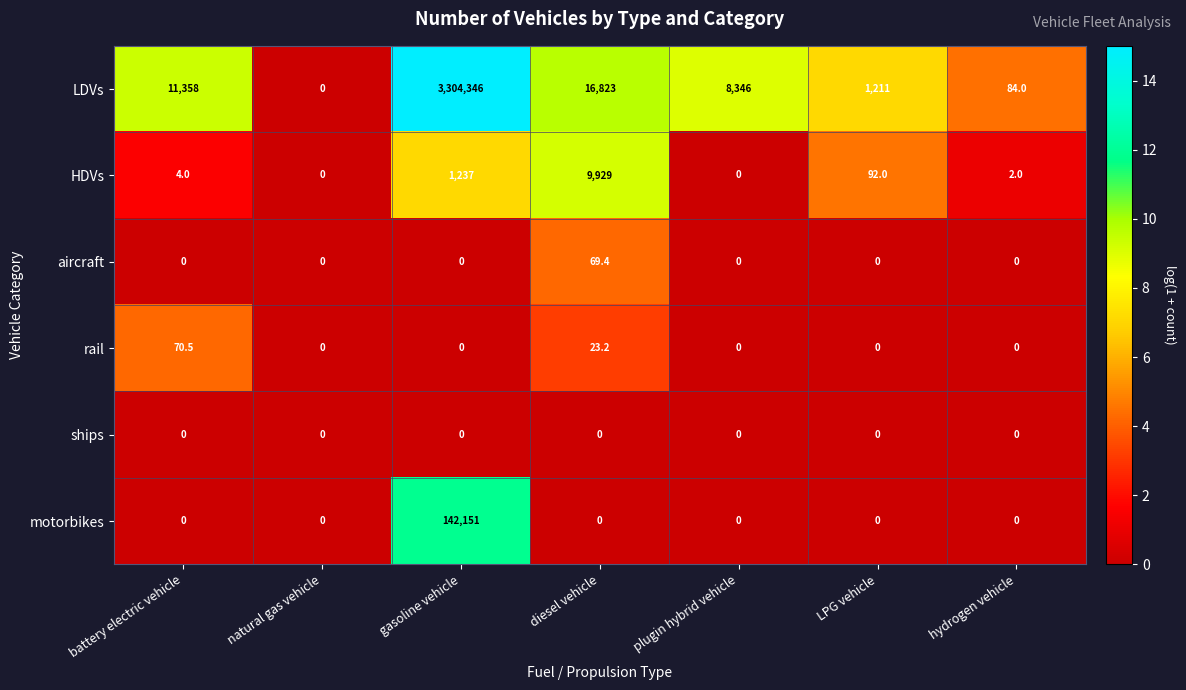

What is the approximate value of rail at battery electric vehicle?

70.5